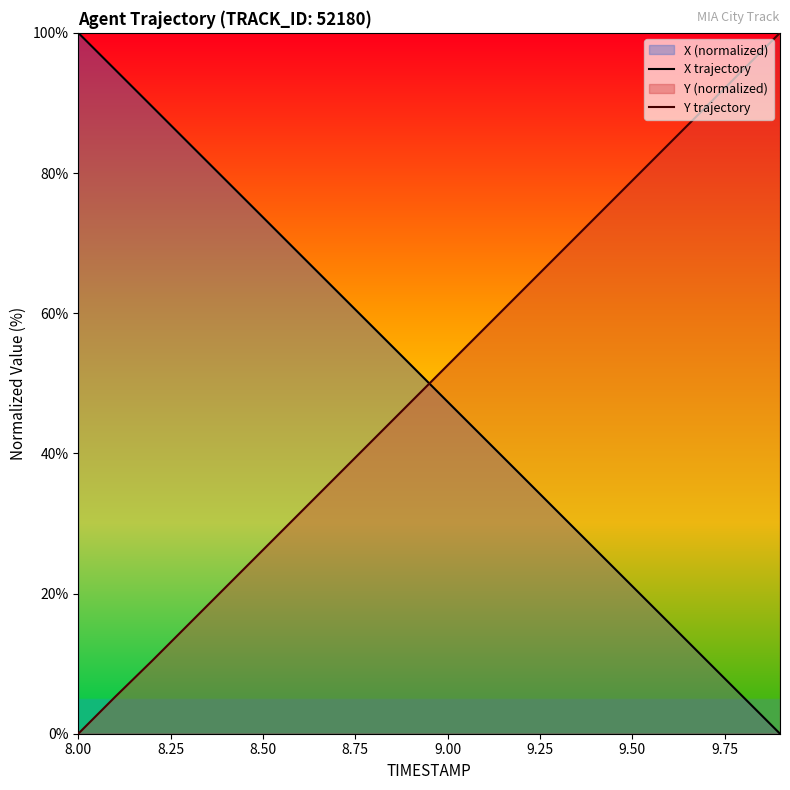

How many lines are shown in the chart?

2